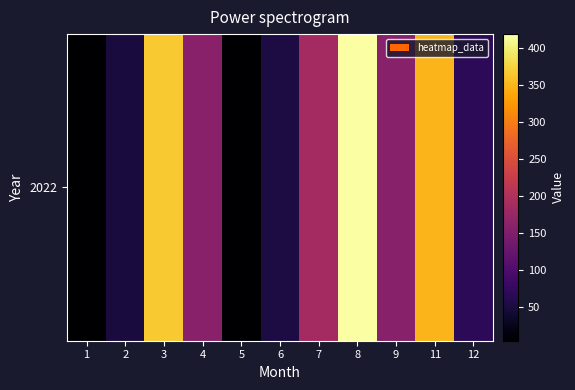

Which label corresponds to the smallest value in the chart?

5